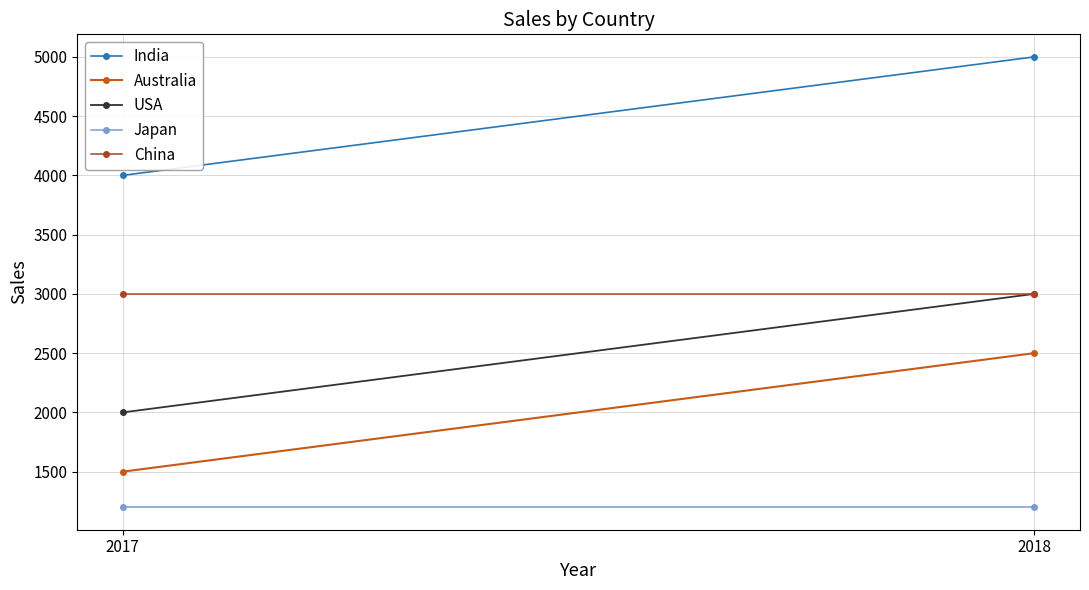

Which series has the widest spread of values?

India